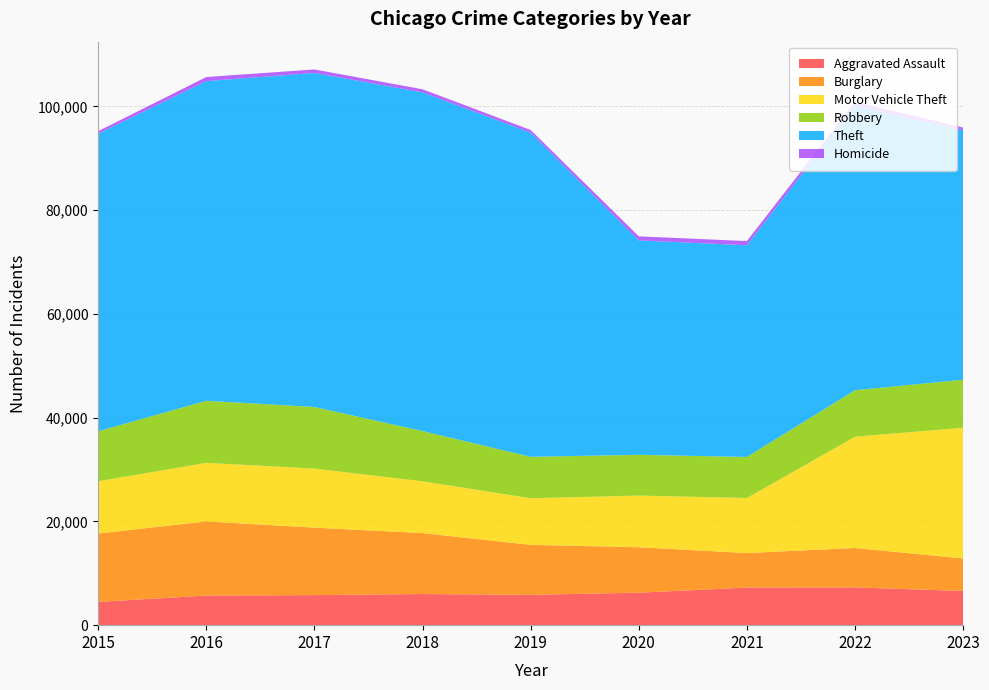

Reading left to right, what are all the values shown in this chart?

Aggravated Assault: 2015=4480	2016=5712	2017=5793	2018=6001	2019=5841	2020=6263	2021=7242	2022=7281	2023=6583
Burglary: 2015=13184	2016=14289	2017=13001	2018=11747	2019=9638	2020=8758	2021=6660	2022=7594	2023=6273
Motor Vehicle Theft: 2015=10068	2016=11286	2017=11380	2018=9985	2019=8977	2020=9959	2021=10603	2022=21448	2023=25188
Robbery: 2015=9638	2016=11960	2017=11880	2018=9681	2019=7995	2020=7855	2021=7918	2022=8964	2023=9263
Theft: 2015=57350	2016=61621	2017=64386	2018=65287	2019=62492	2020=41324	2021=40805	2022=54845	2023=48074
Homicide: 2015=496	2016=786	2017=672	2018=589	2019=498	2020=787	2021=804	2022=719	2023=540